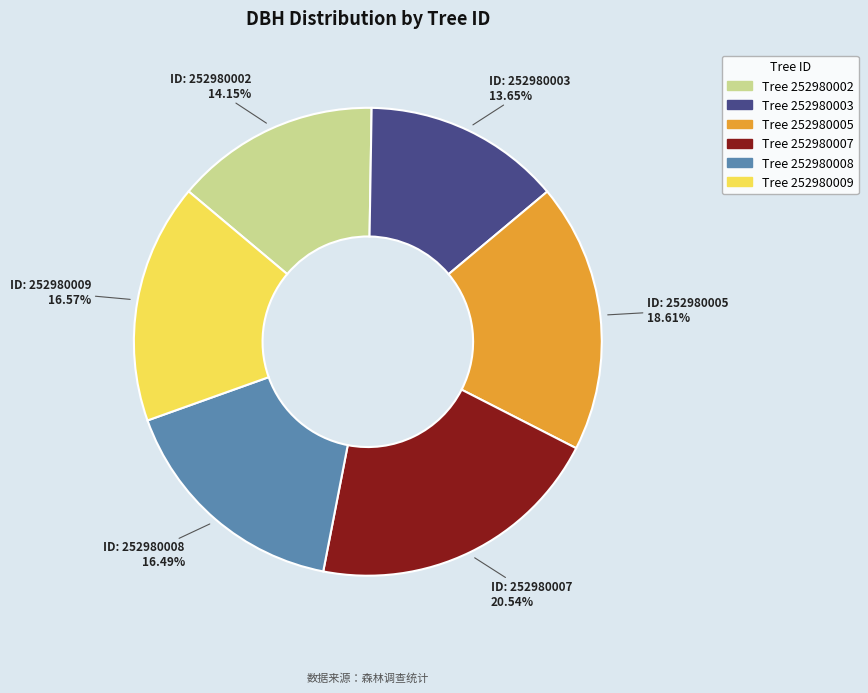

Is there any slice that represents more than half of the pie?

No